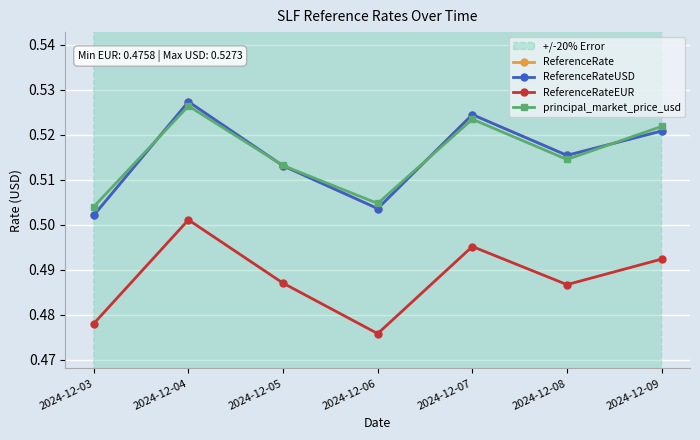

Reading left to right, transcribe all the data shown in this chart.

ReferenceRate: 0.5	0.5	0.5	0.5	0.5	0.5	0.5
ReferenceRateUSD: 0.5	0.5	0.5	0.5	0.5	0.5	0.5
ReferenceRateEUR: 0.5	0.5	0.5	0.5	0.5	0.5	0.5
principal_market_price_usd: 0.5	0.5	0.5	0.5	0.5	0.5	0.5